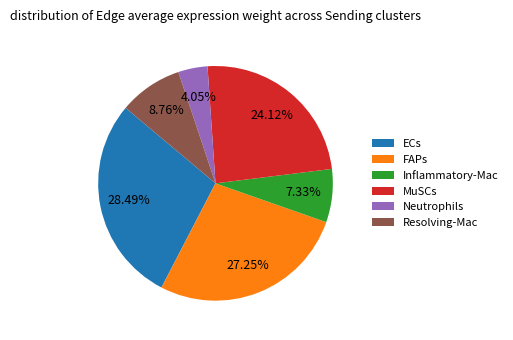

Do ECs and Resolving-Mac together represent more than half of the pie?

No